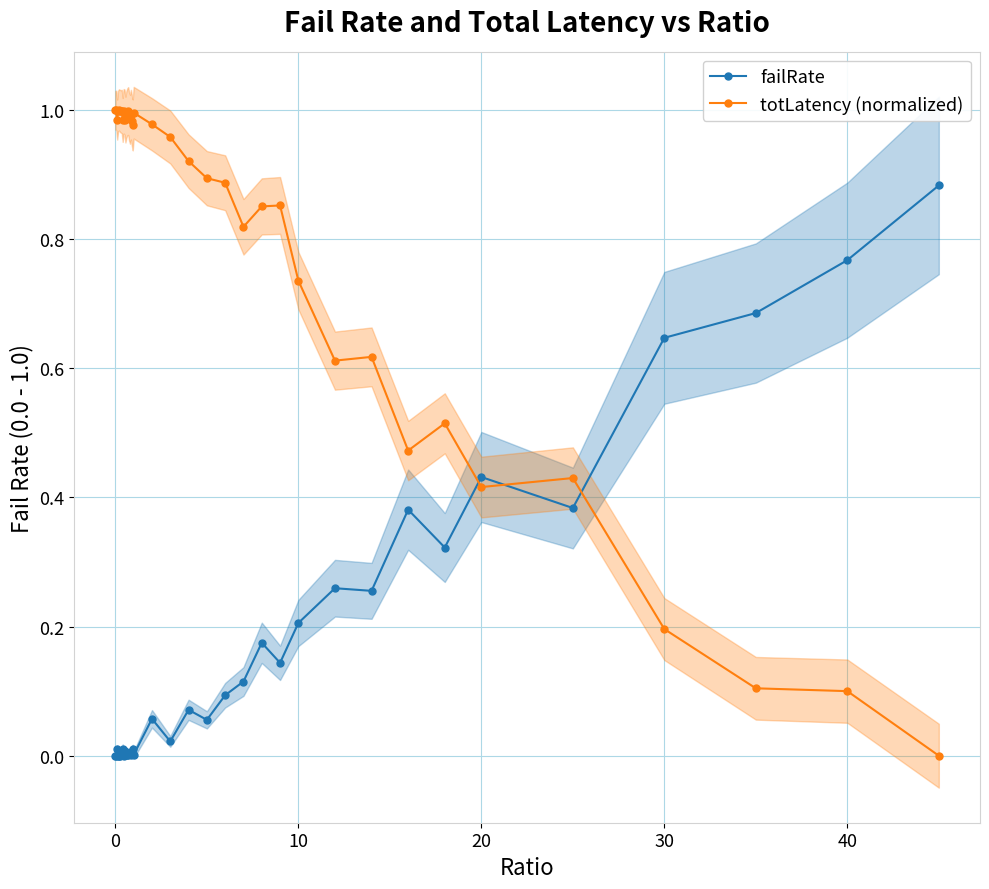

The failRate series shows 0.0 at 10. True or false?

False